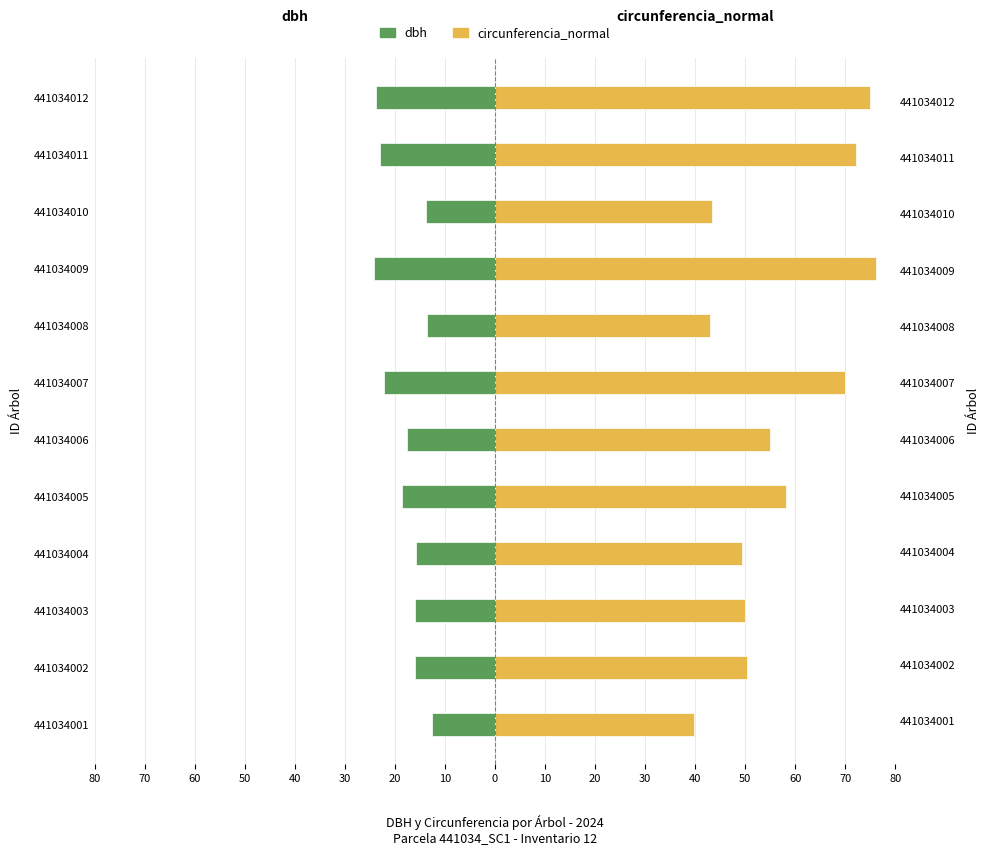

Between 441034005 and 441034012, which series saw the biggest shift?

circunferencia_normal